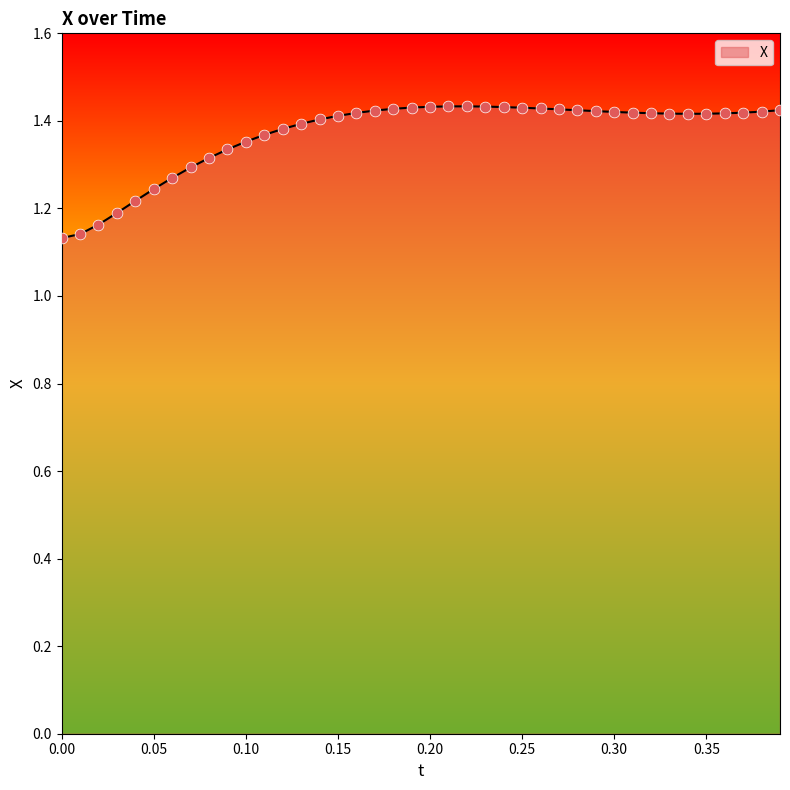

What is the difference between the maximum and minimum values?

0.3